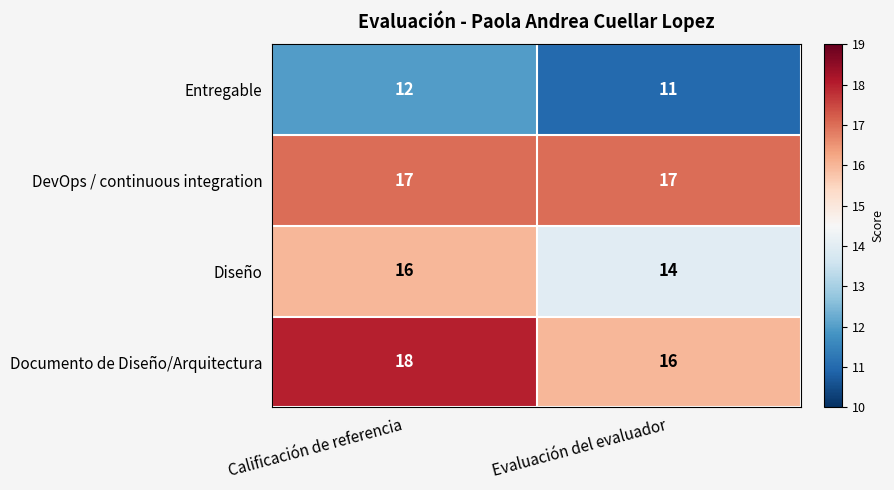

Which category has the lowest value across all series?

Evaluación del evaluador